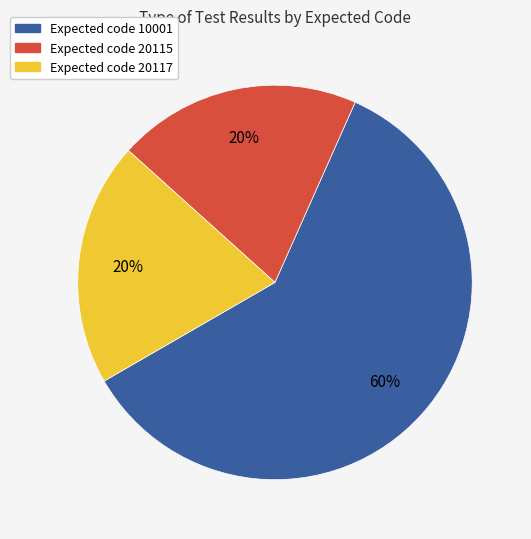

True or false: Expected code 20115 accounts for 9% of the total.

False